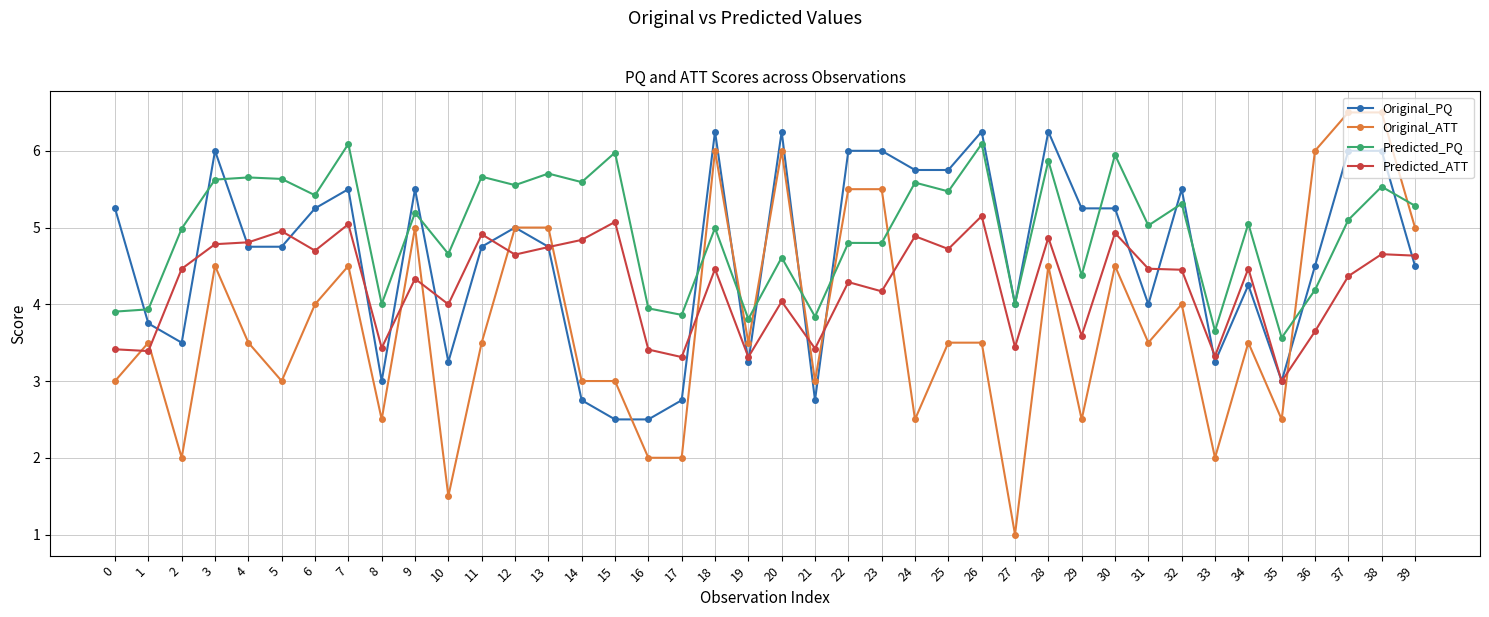

Which series has the largest total across all categories?

Predicted_PQ